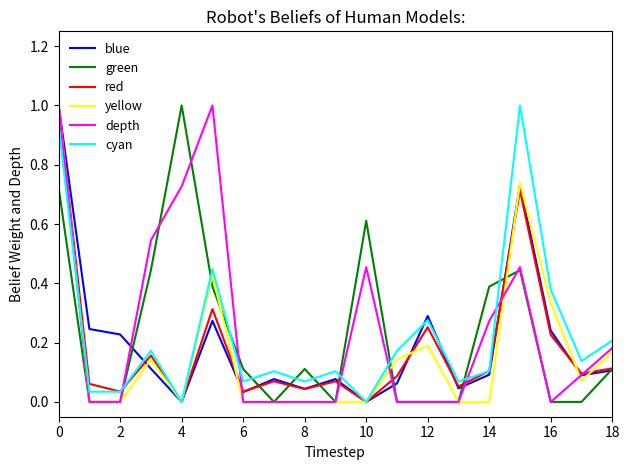

What is the greatest value displayed?

1.0